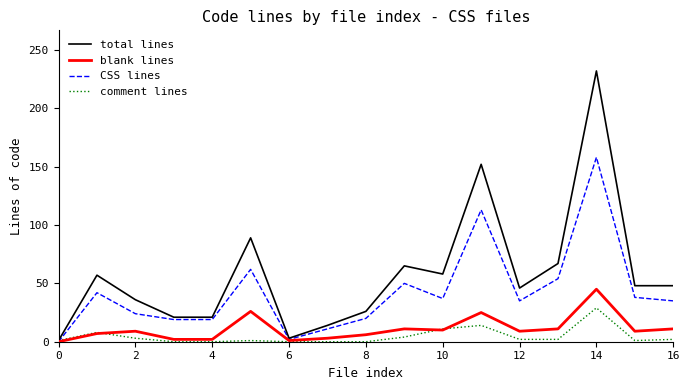

Rank the series by their maximum value, from lowest to highest.

comment lines, blank lines, CSS lines, total lines